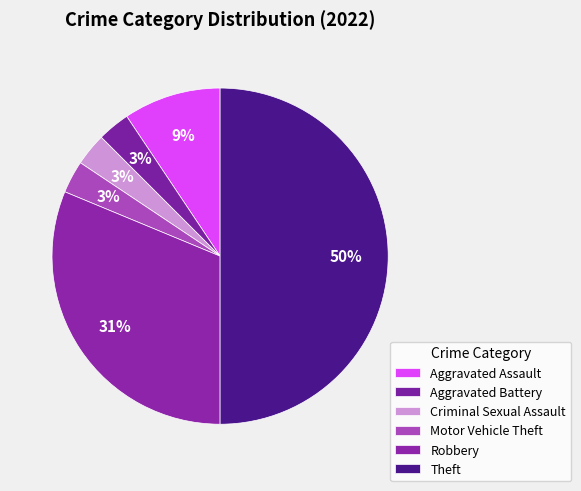

To the nearest percent, what is the combined percentage of Motor Vehicle Theft and Aggravated Battery?

6%